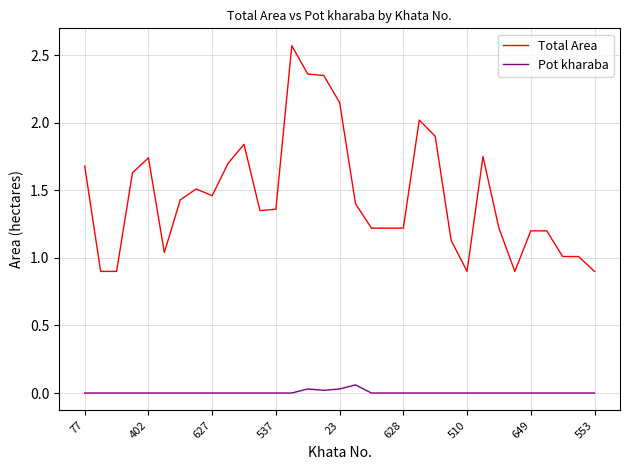

Which series has the widest spread of values?

Total Area